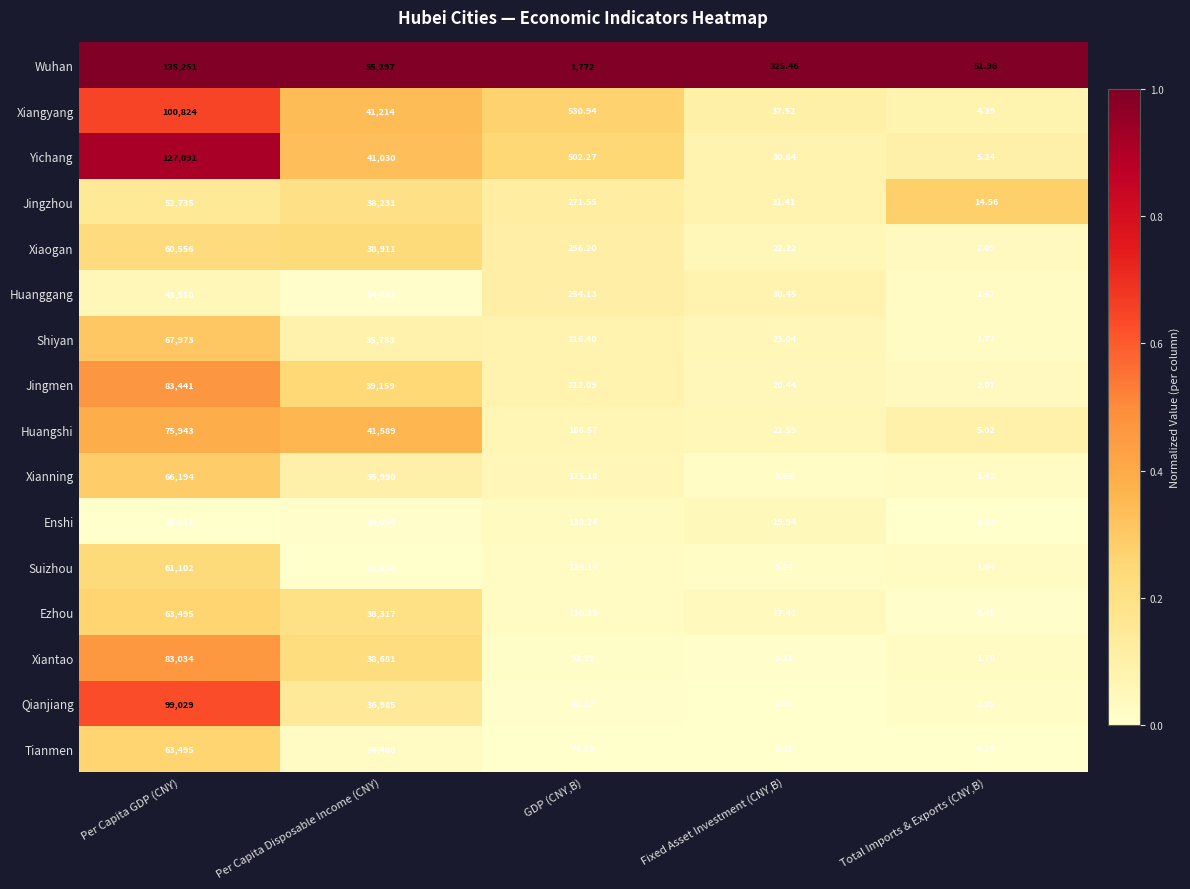

At which label is Yichang closest to 63548?

Per Capita Disposable Income (CNY)